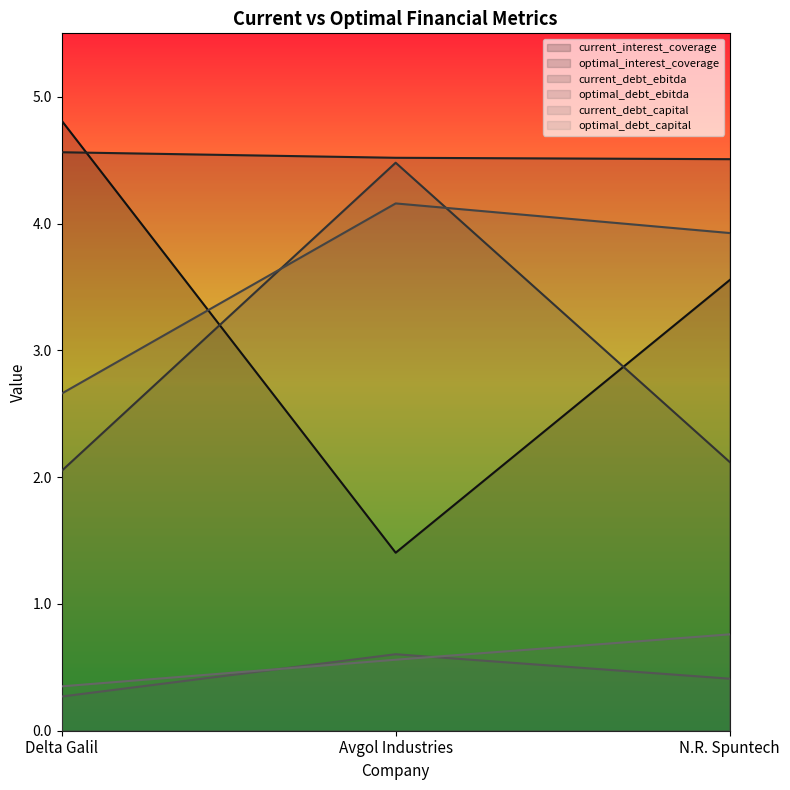

What is the difference between the optimal_debt_capital values at Avgol Industries and N.R. Spuntech?

0.2